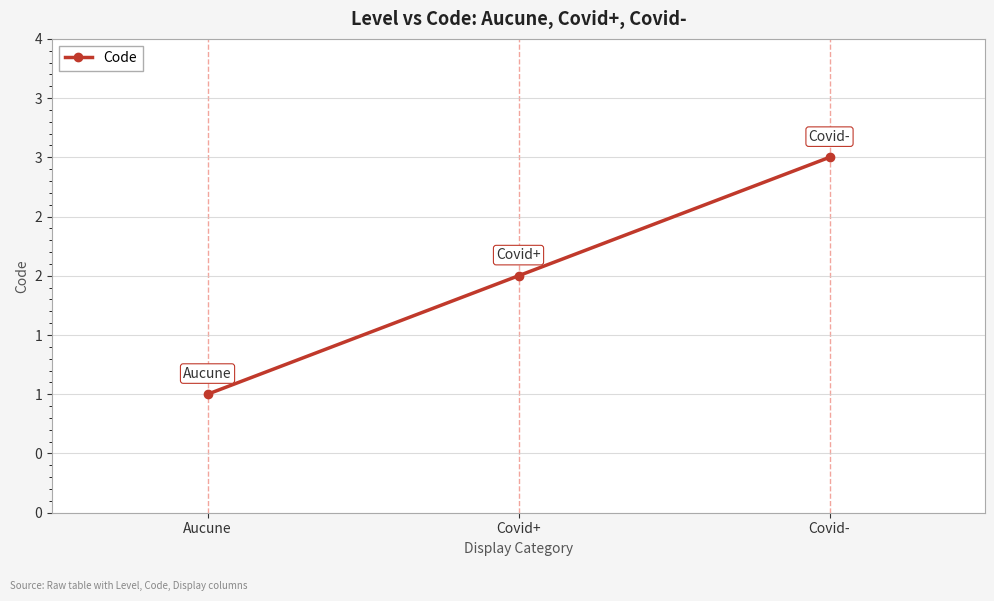

What is the label of the 3rd point from the left?

Covid-